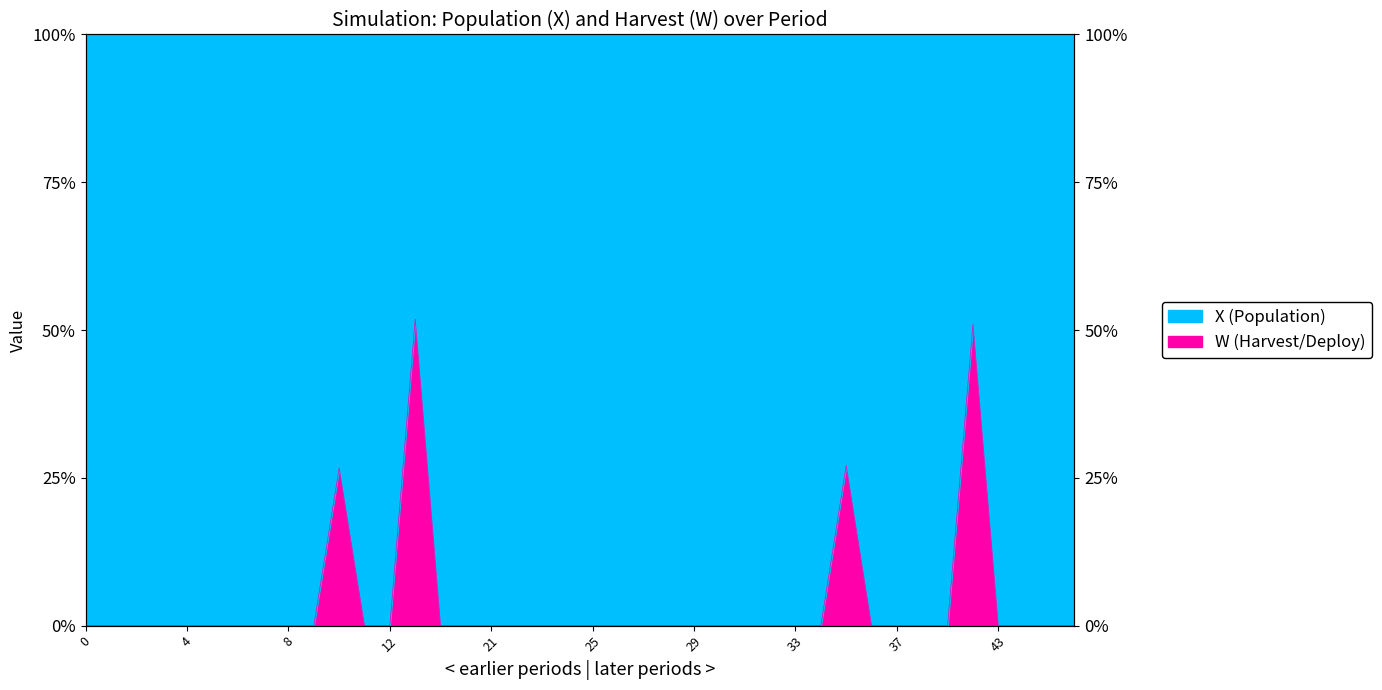

What is the sum of all values?

156.6